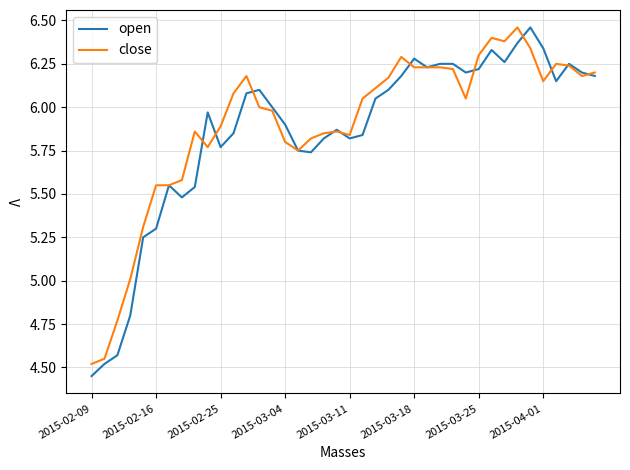

Where does the close series first go above 6?

11